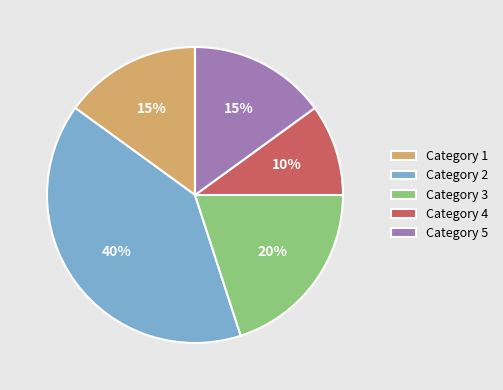

Does any single category account for the majority?

No